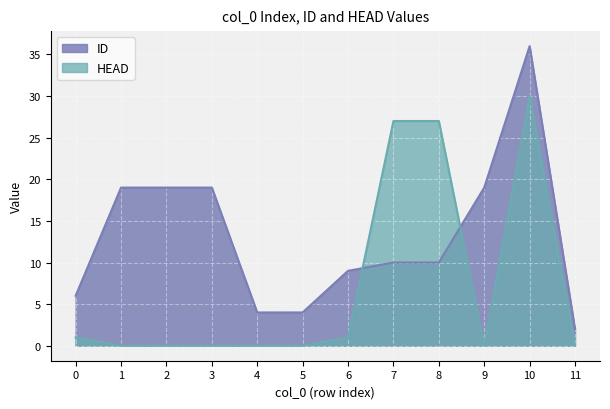

What is the sum of the ID values at 7 and 5?

14